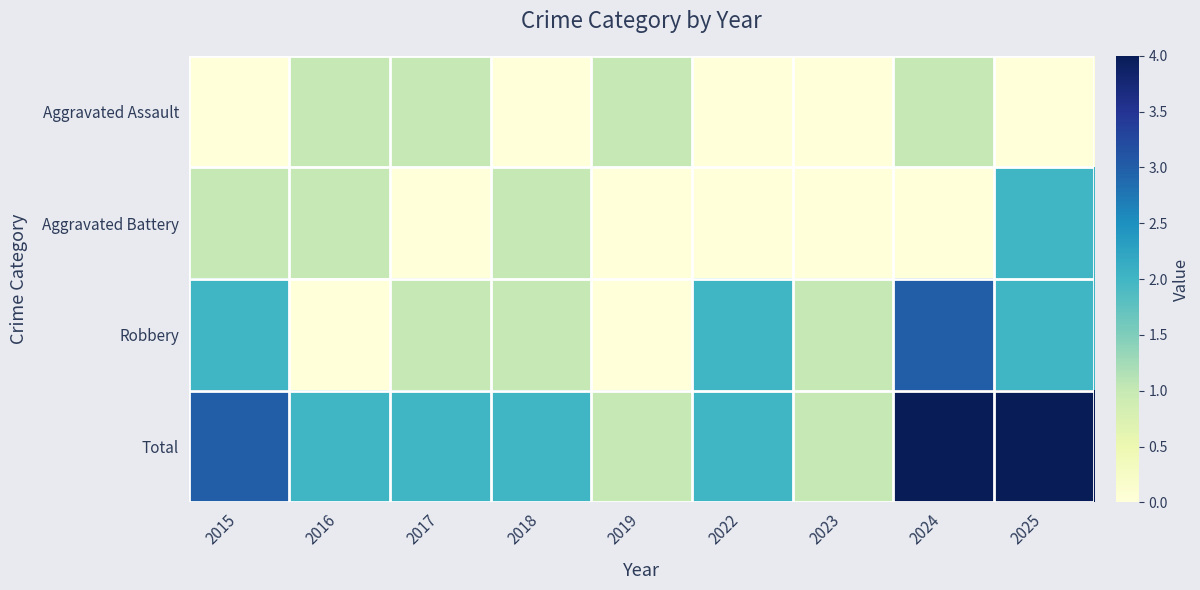

What is the spread (max minus min) of values at 2018?

2